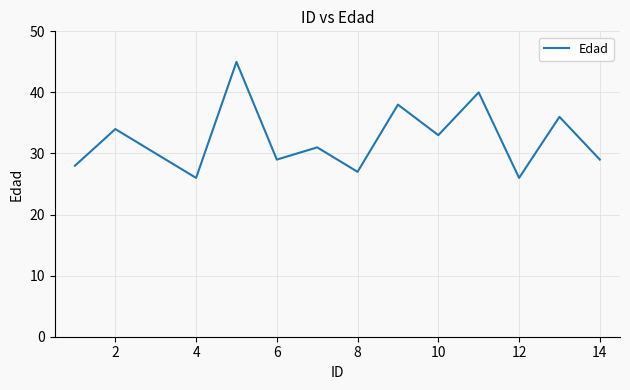

What is the smallest value displayed?

26